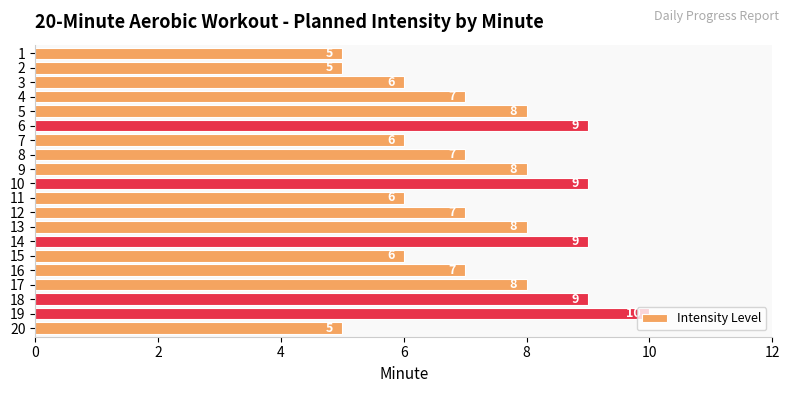

What is the ratio of the value at 7 to the value at 5?

0.8